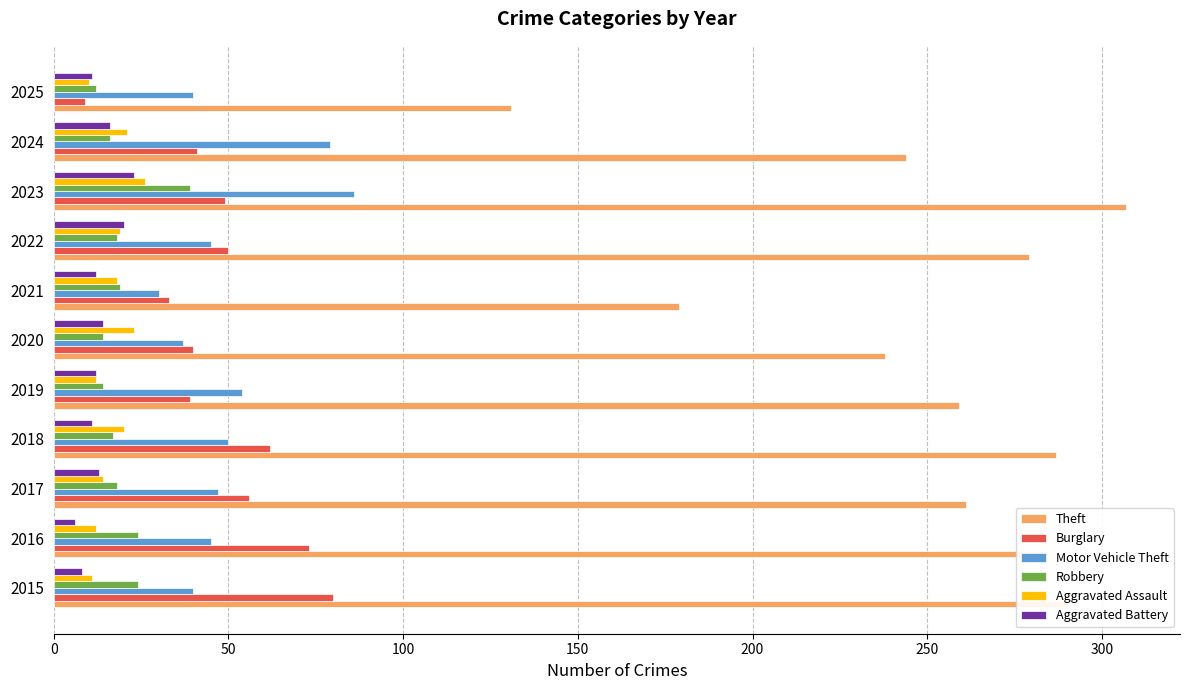

What is the minimum value shown in the chart?

6